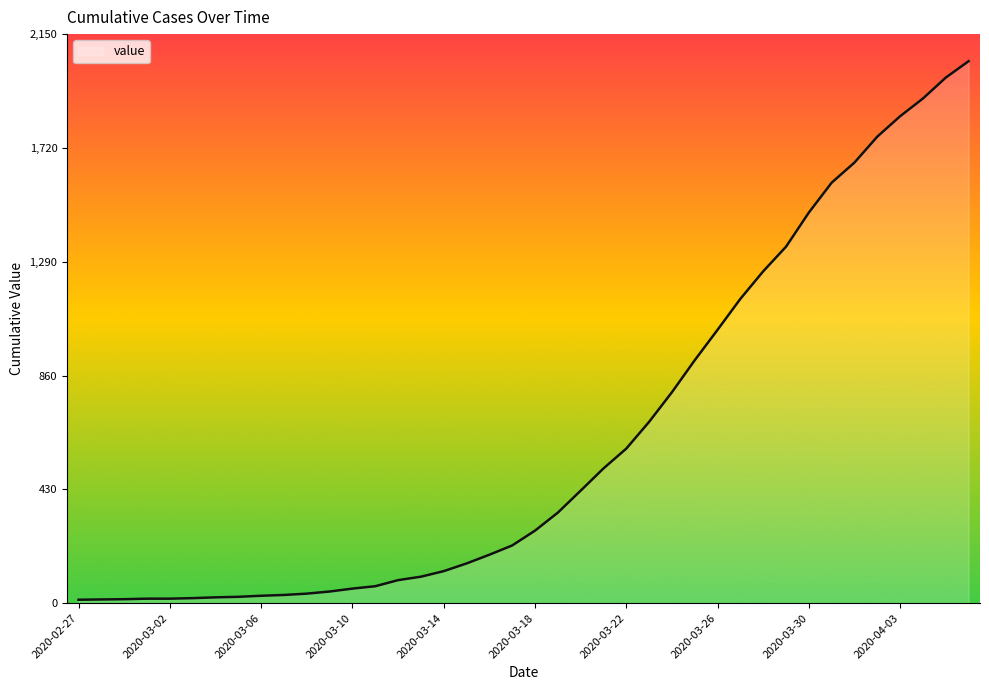

What is the maximum value shown in the chart?

2048